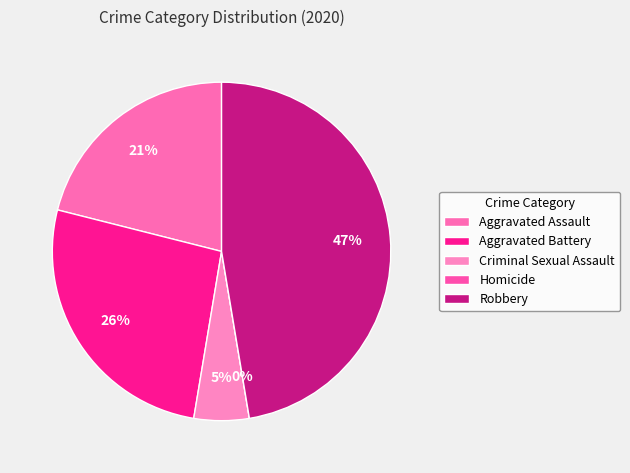

To the nearest percent, what is the average slice percentage?

20%